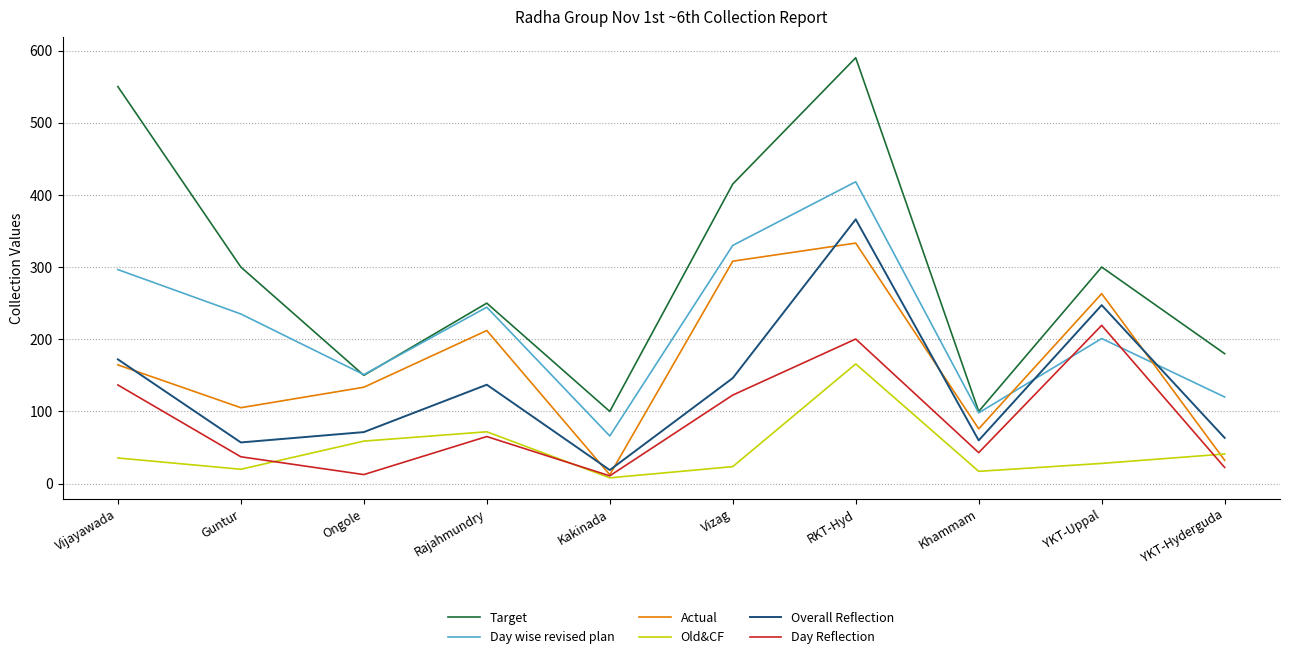

What is the difference between the second highest and second lowest values in the Day Reflection series?

187.8